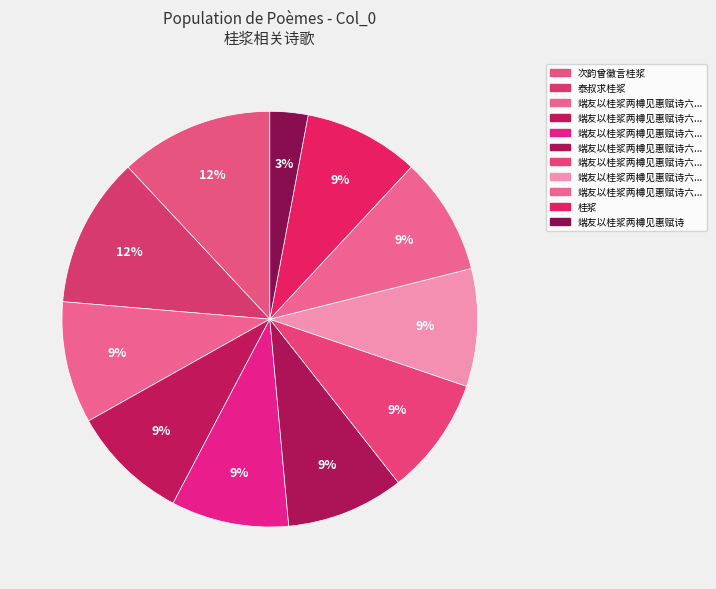

How many slices are in this pie chart?

11